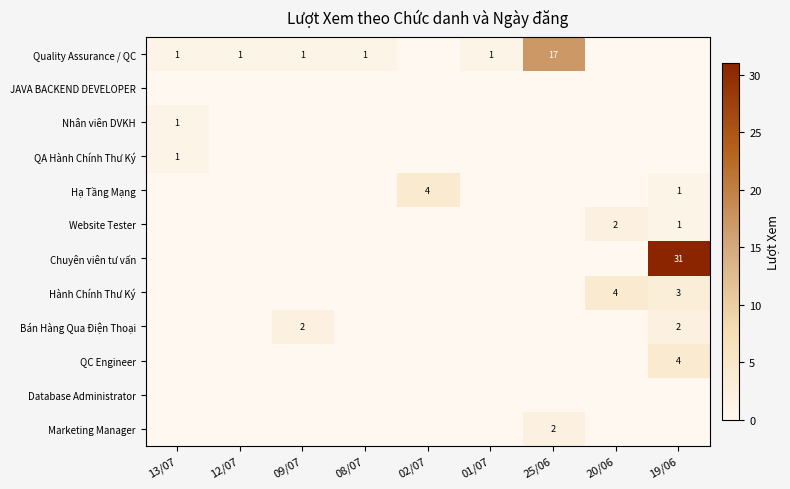

The QA Hành Chính Thư Ký series shows 0 at 13/07. True or false?

False